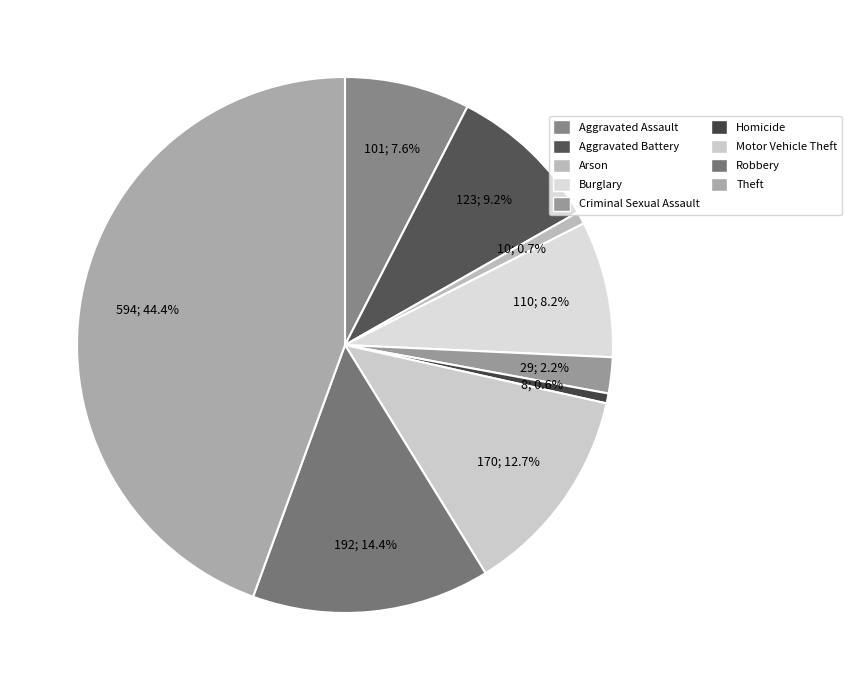

What is the change in value from Aggravated Assault to Motor Vehicle Theft?

+69